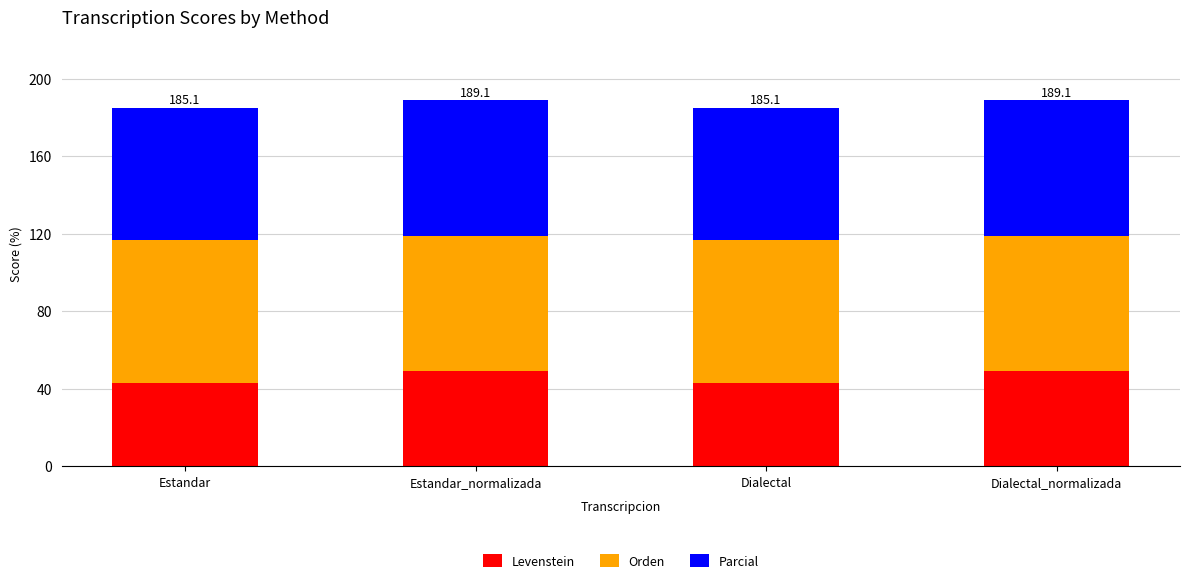

Is it true that Levenstein equals 43.1 at Estandar?

True